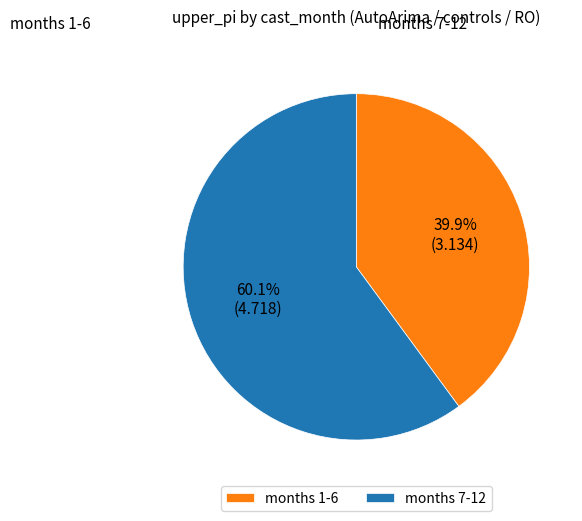

Rank the categories by value from lowest to highest.

months 1-6, months 7-12